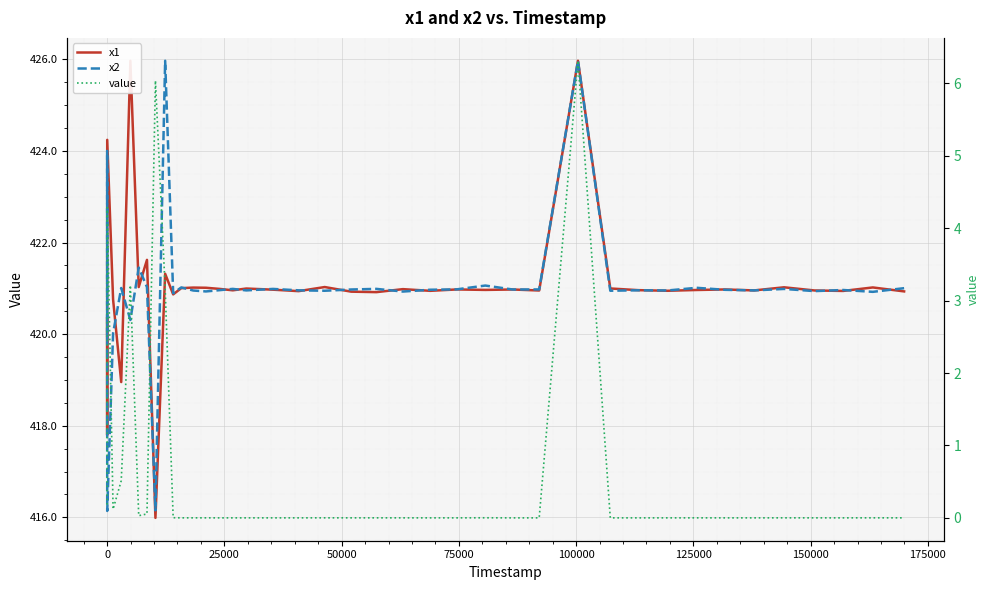

True or false: x1 and value cross at least once.

False